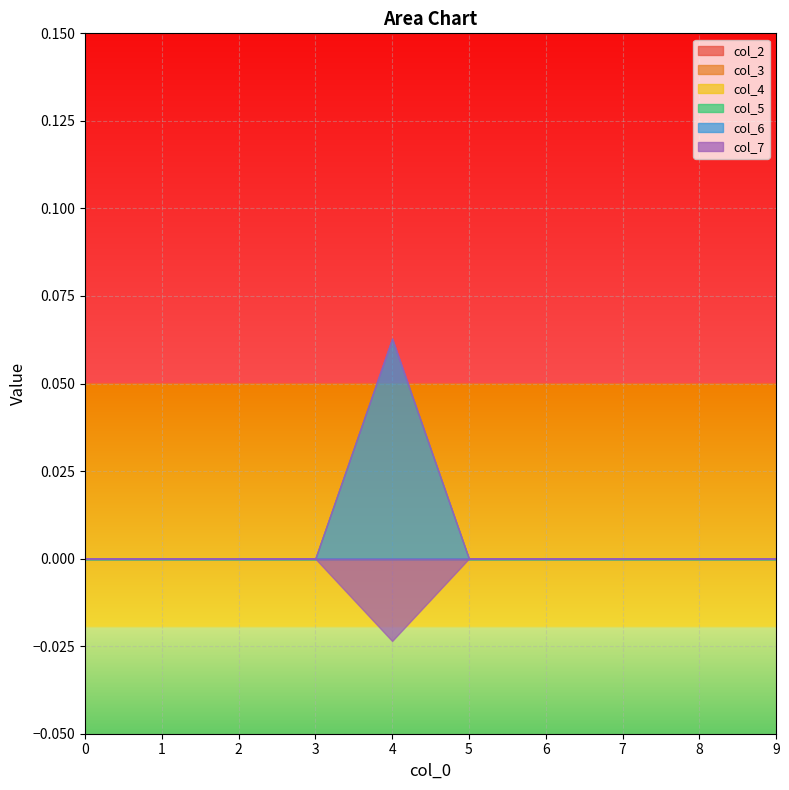

At how many categories does at least one series exceed 0?

1